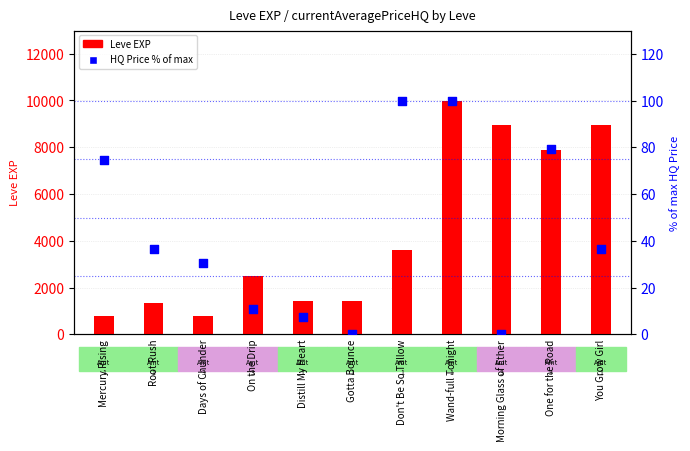

At which category is the sum across all series the highest?

Wand-full Tonight